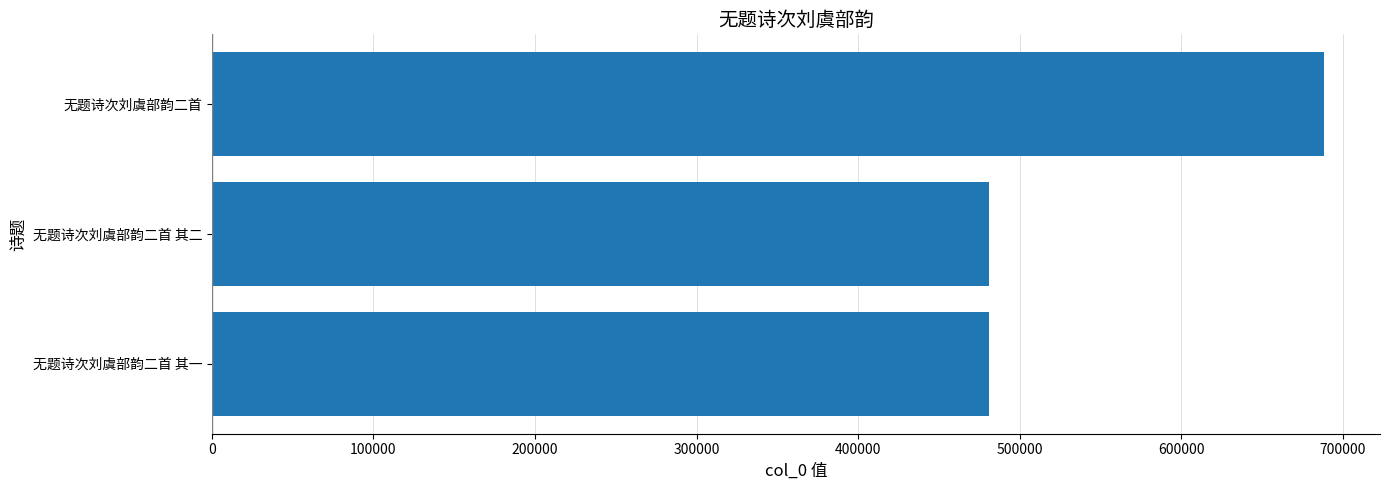

What value does the data have at 无题诗次刘虞部韵二首 其二?

480874